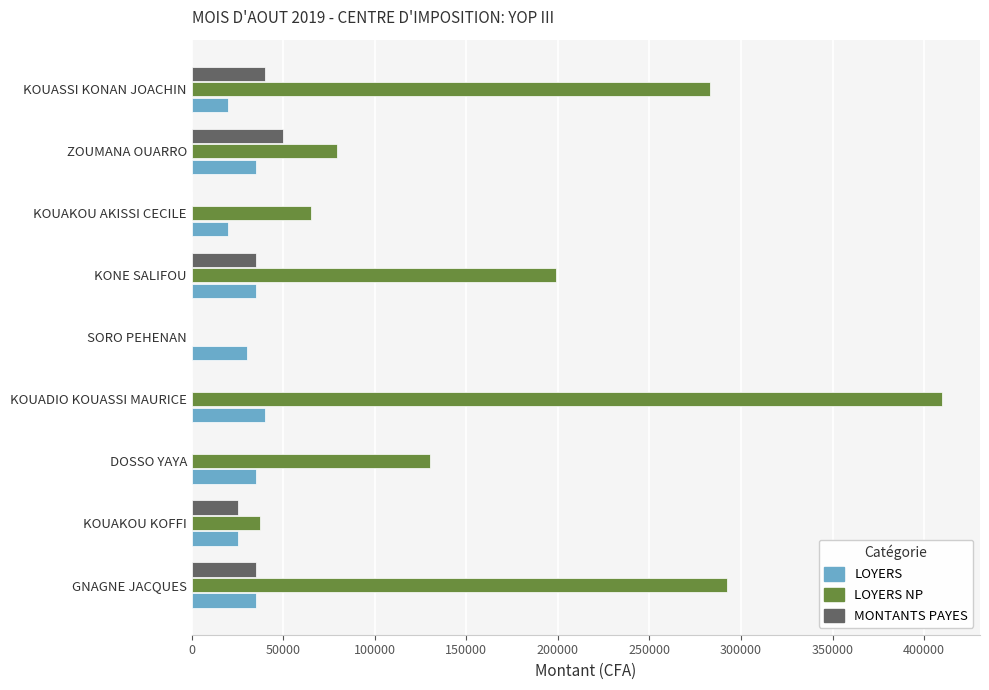

True or false: LOYERS has a value of 50189 at SORO PEHENAN.

False